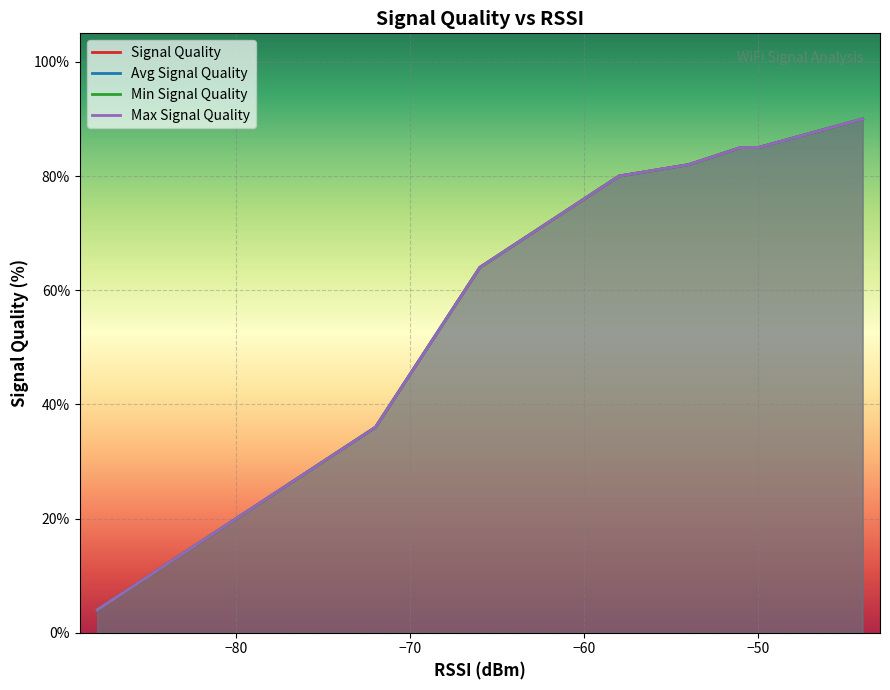

List the series in order of their peak value, lowest first.

Signal Quality, Average Signal Quality, Minimum Signal Quality, Maximum Signal Quality